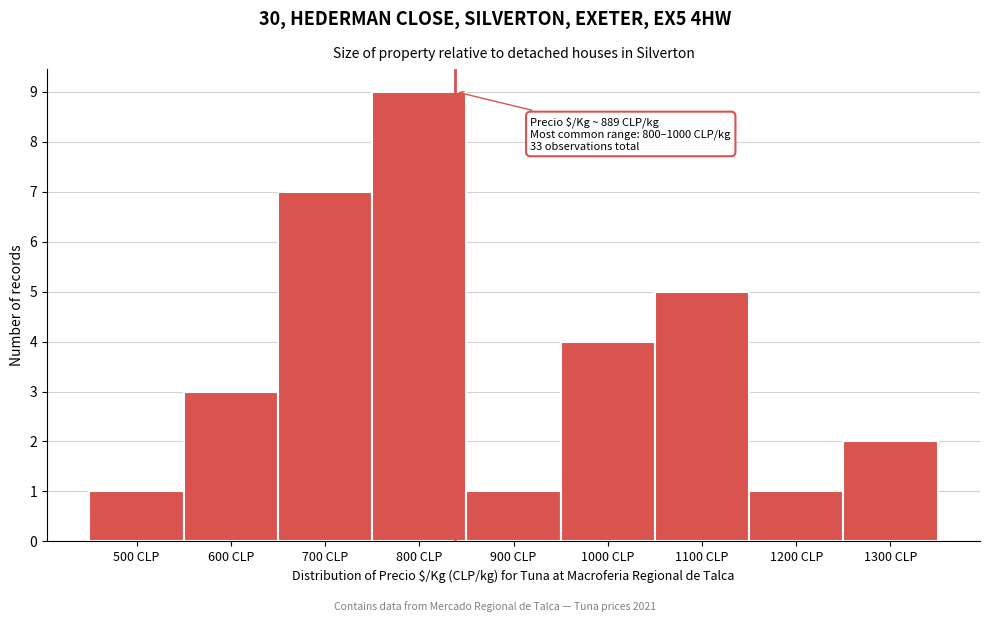

Reading right to left, extract all data points from this chart.

2	1	5	4	1	9	7	3	1